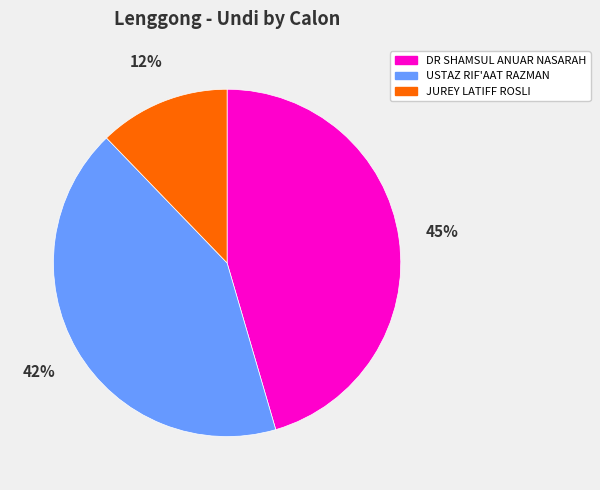

Is there a majority slice in this chart?

No